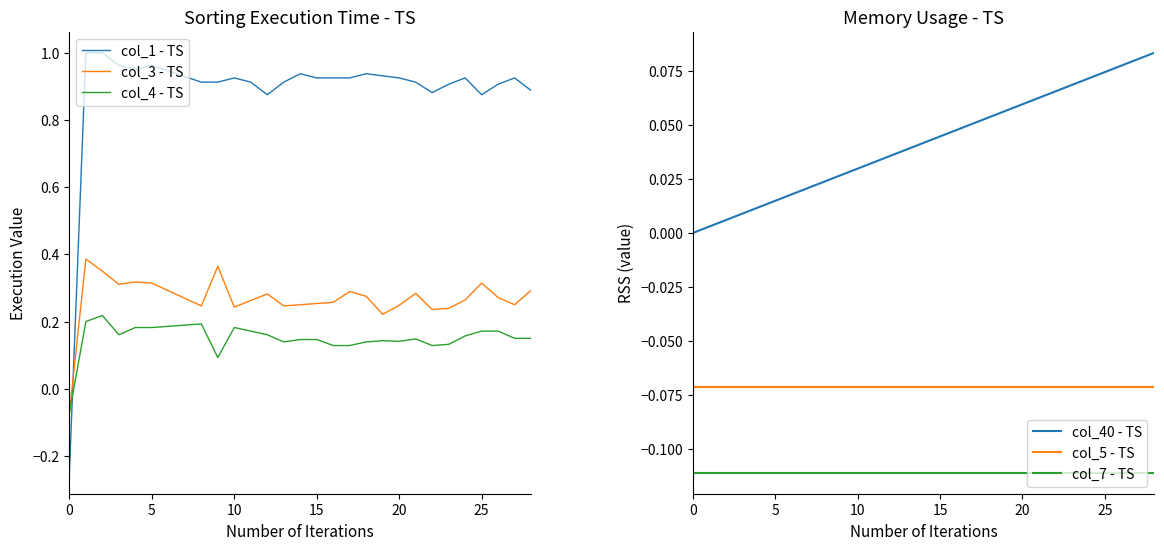

Rank the series at 26 from highest to lowest value.

col_1 - TS, col_3 - TS, col_4 - TS, col_40 - TS, col_5 - TS, col_7 - TS